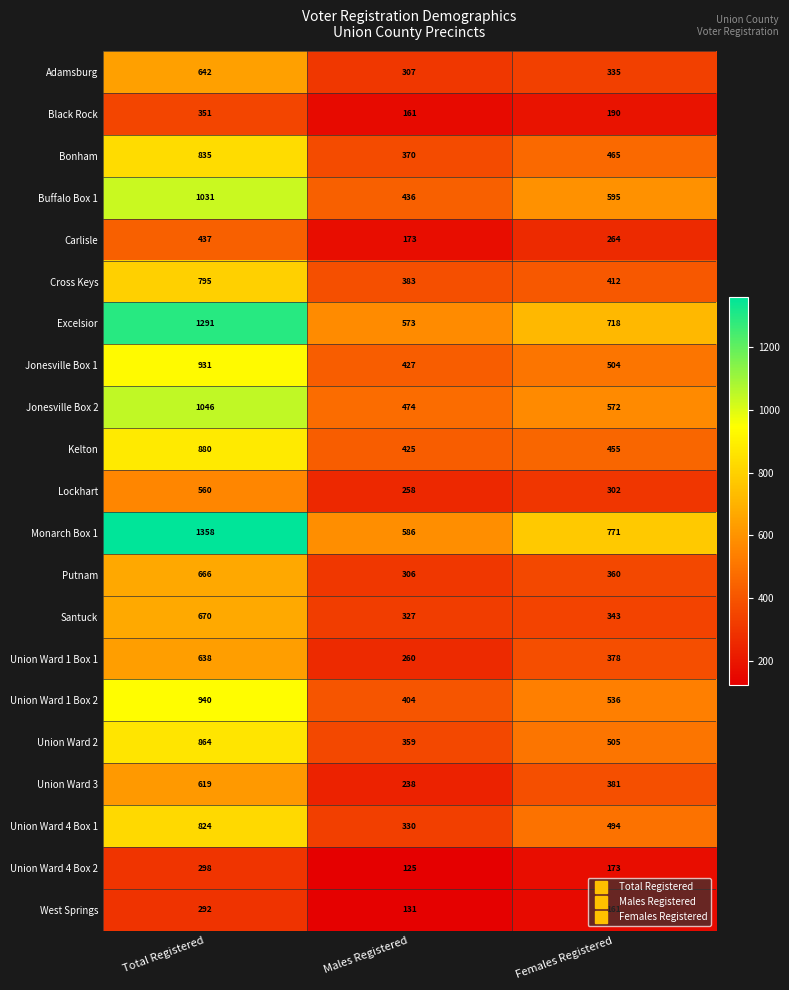

Where does the Union Ward 1 Box 1 series first go above 378?

Total Registered